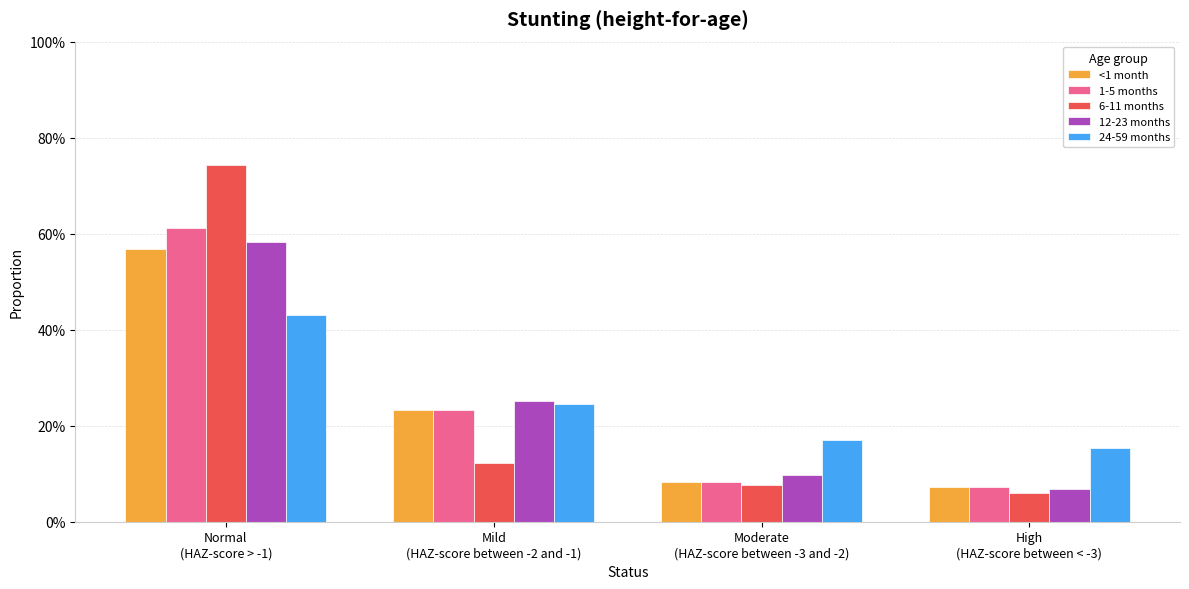

Reading right to left, extract all data points from this chart.

<1 month: High
(HAZ-score between < -3)=0.1	Moderate
(HAZ-score between -3 and -2)=0.1	Mild
(HAZ-score between -2 and -1)=0.2	Normal
(HAZ-score > -1)=0.6
1-5 months: High
(HAZ-score between < -3)=0.1	Moderate
(HAZ-score between -3 and -2)=0.1	Mild
(HAZ-score between -2 and -1)=0.2	Normal
(HAZ-score > -1)=0.6
6-11 months: High
(HAZ-score between < -3)=0.1	Moderate
(HAZ-score between -3 and -2)=0.1	Mild
(HAZ-score between -2 and -1)=0.1	Normal
(HAZ-score > -1)=0.7
12-23 months: High
(HAZ-score between < -3)=0.1	Moderate
(HAZ-score between -3 and -2)=0.1	Mild
(HAZ-score between -2 and -1)=0.3	Normal
(HAZ-score > -1)=0.6
24-59 months: High
(HAZ-score between < -3)=0.2	Moderate
(HAZ-score between -3 and -2)=0.2	Mild
(HAZ-score between -2 and -1)=0.2	Normal
(HAZ-score > -1)=0.4